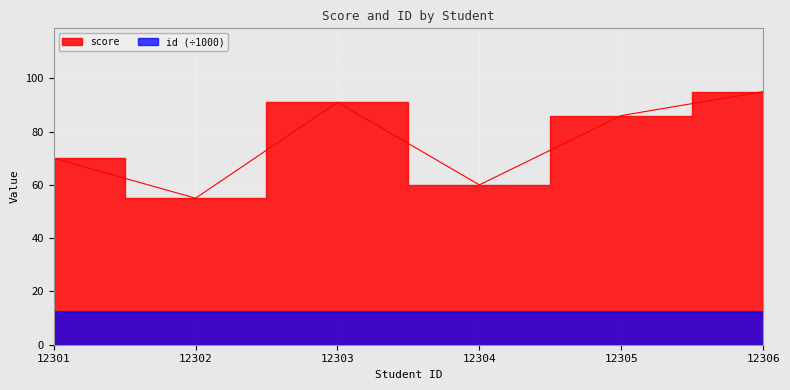

Is it true that id equals 17.9 at 12303?

False